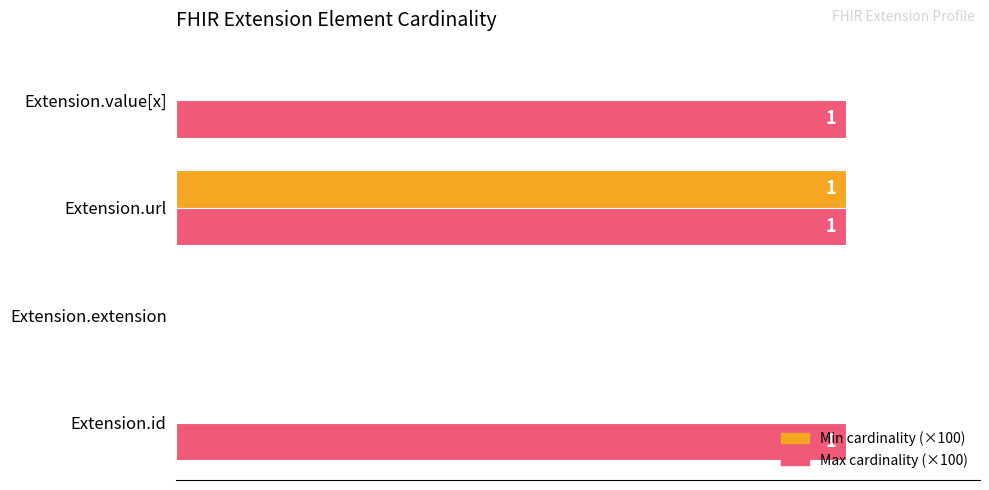

What is the greatest value displayed?

100